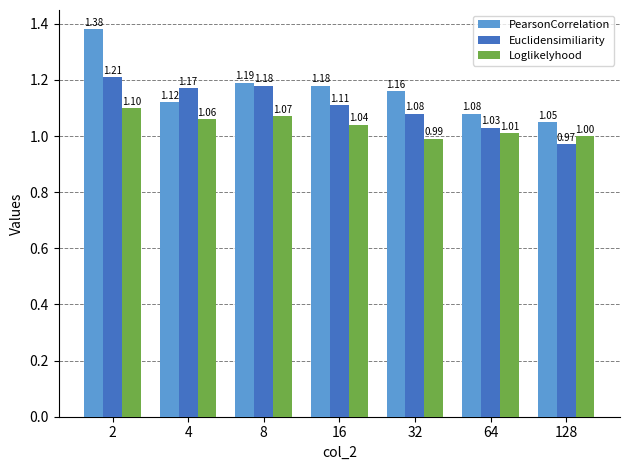

What is the sum of all Loglikelyhood values?

7.3